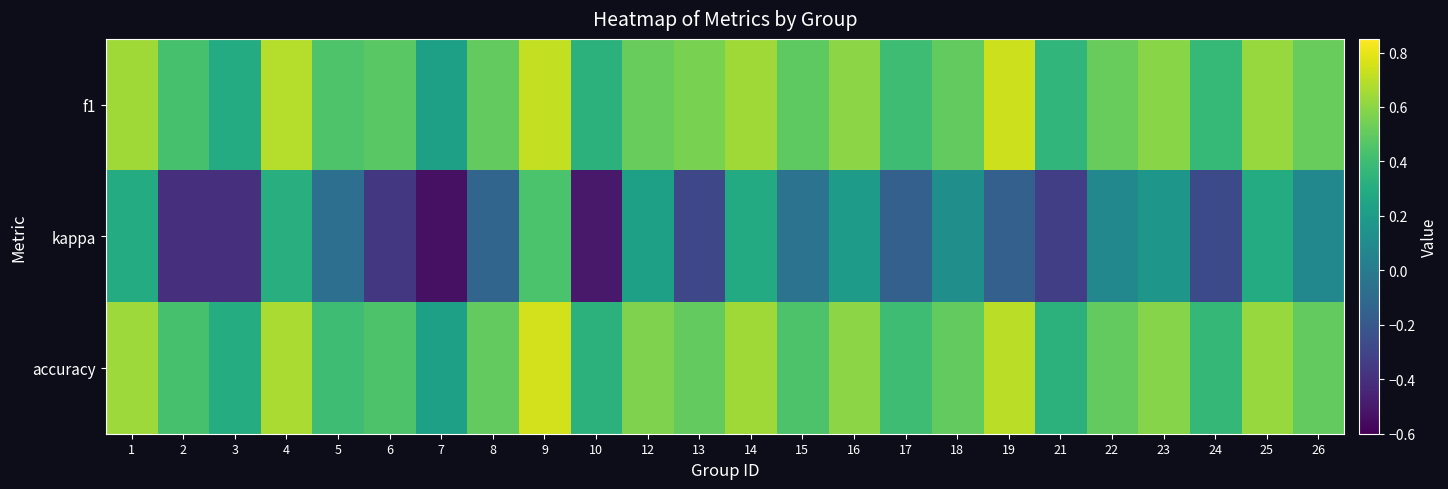

What is the smallest value displayed?

-0.5